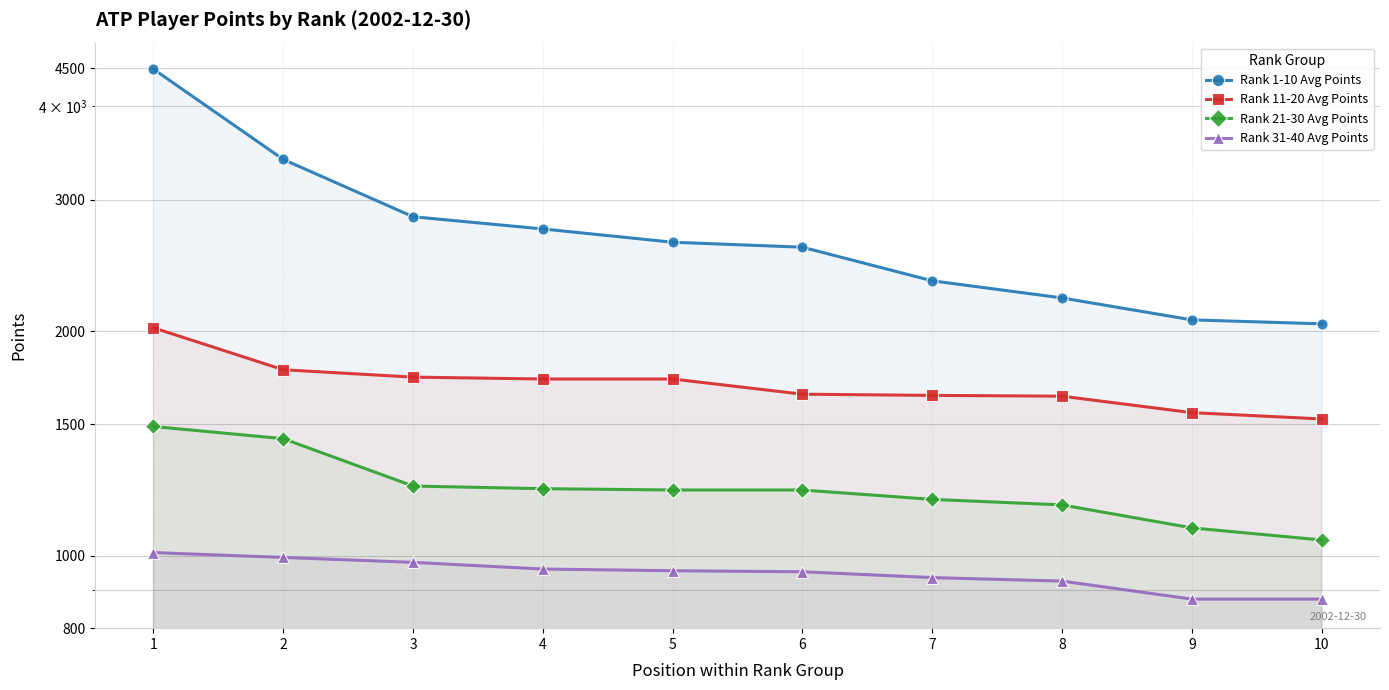

What is the difference between the maximum and minimum values in the Rank 1-10 Avg Points series?

2440